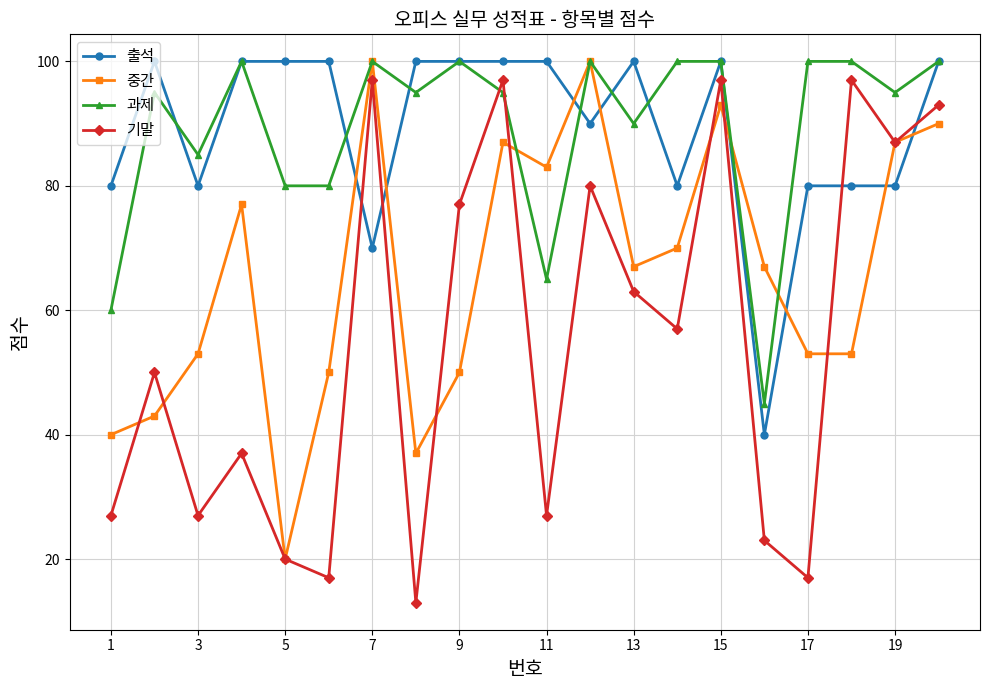

Reading left to right, transcribe all the data shown in this chart.

출석: 80	100	80	100	100	100	70	100	100	100	100	90	100	80	100	40	80	80	80	100
중간: 40	43	53	77	20	50	100	37	50	87	83	100	67	70	93	67	53	53	87	90
과제: 60	95	85	100	80	80	100	95	100	95	65	100	90	100	100	45	100	100	95	100
기말: 27	50	27	37	20	17	97	13	77	97	27	80	63	57	97	23	17	97	87	93